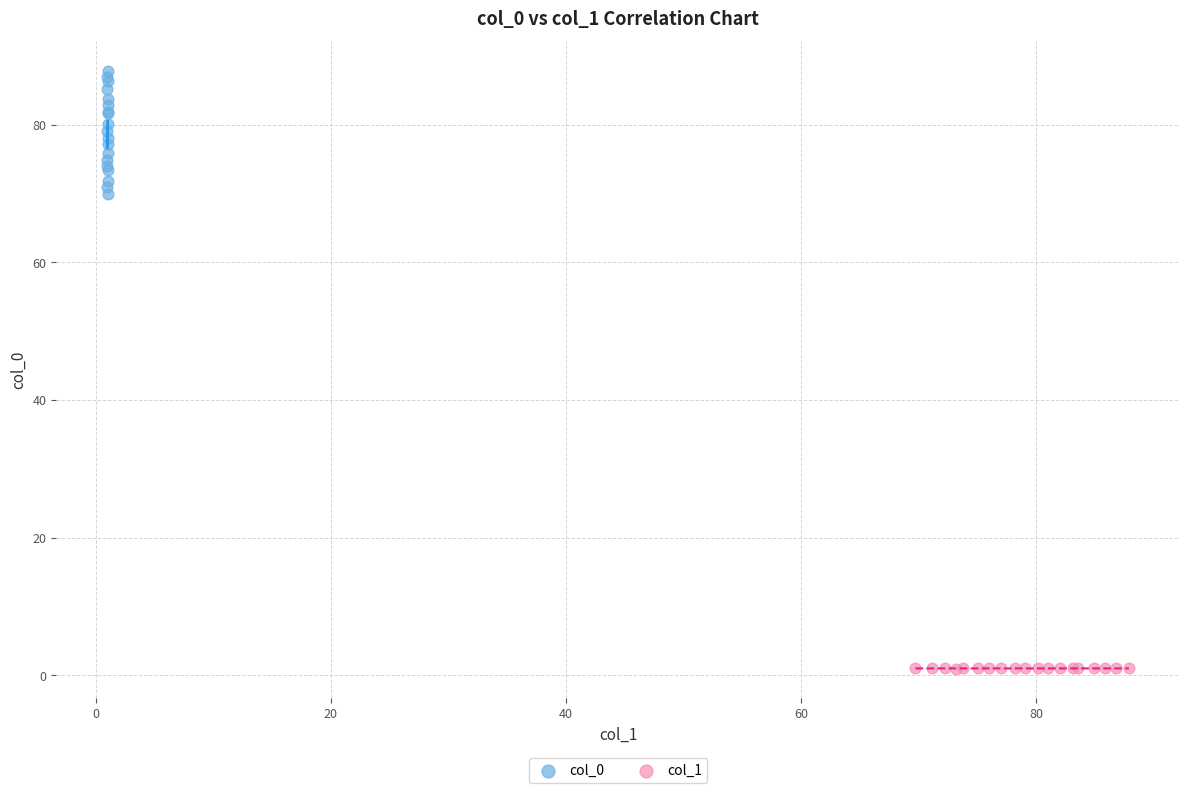

Which series has the largest Y range (max minus min)?

col_0